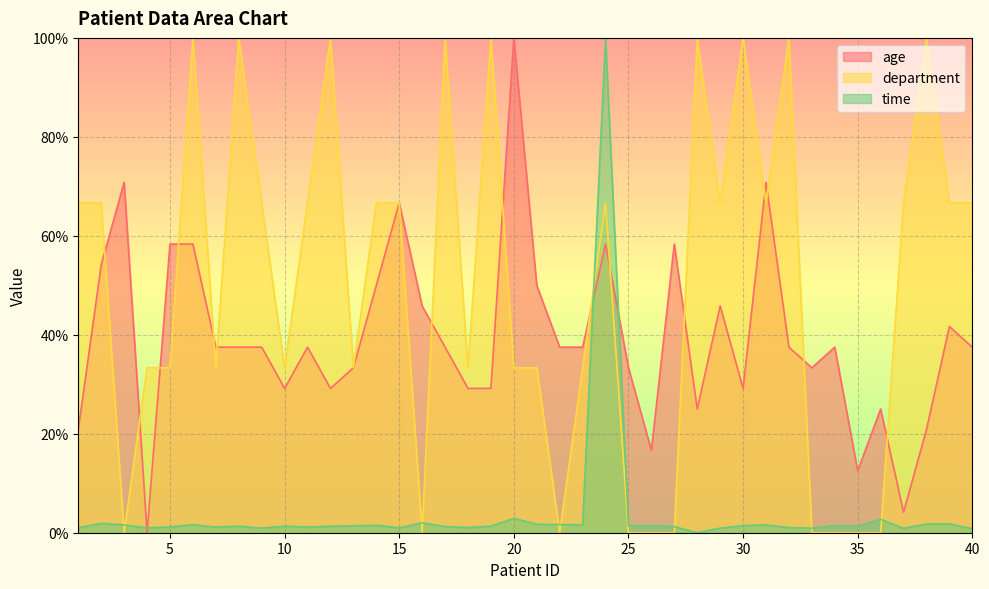

At which label is age closest to 50?

14